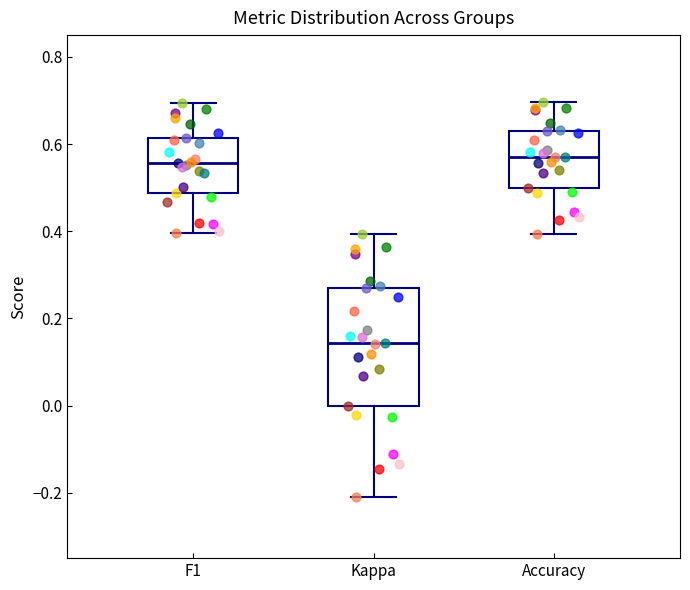

Reading left to right, read every box against the y-axis: the position of its median line, the range the box covers, and the ends of its whiskers. The values are not printed on the chart, so give them approximately, as read against the axis.

F1: median 0.56, box 0.48 to 0.62, whiskers 0.40 to 0.70
Kappa: median 0.14, box 0.00 to 0.28, whiskers -0.22 to 0.40
Accuracy: median 0.58, box 0.50 to 0.62, whiskers 0.40 to 0.70